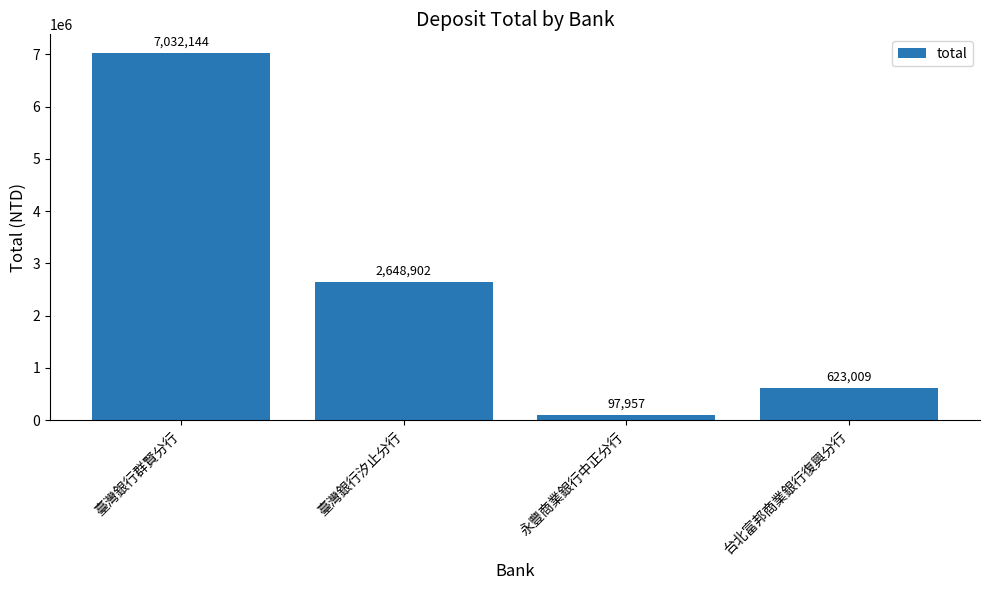

List the labels in order of value, largest first.

臺灣銀行群賢分行, 臺灣銀行汐止分行, 台北富邦商業銀行復興分行, 永豐商業銀行中正分行